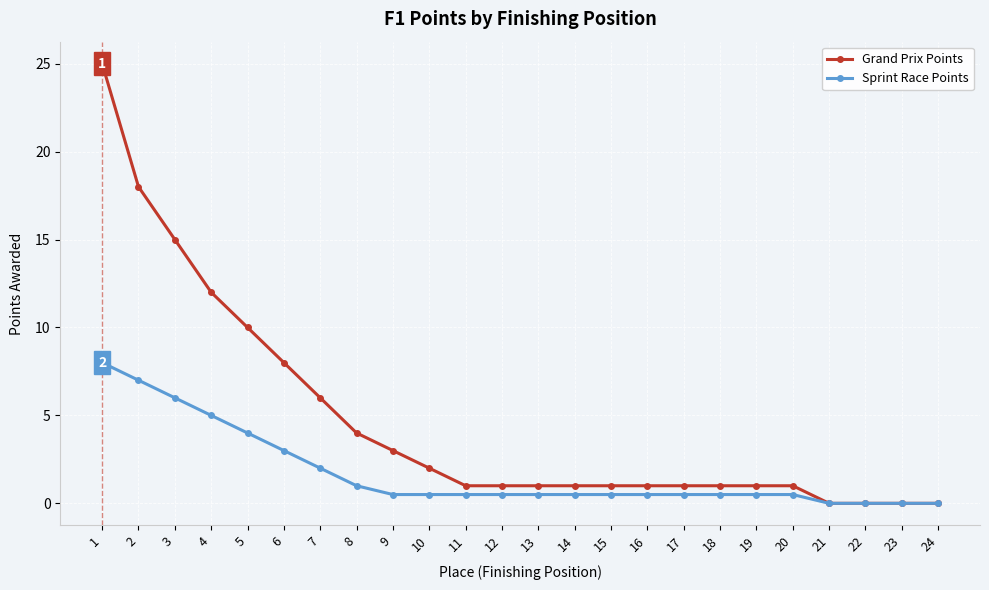

Where is Sprint Race Points nearest to the value 4?

5